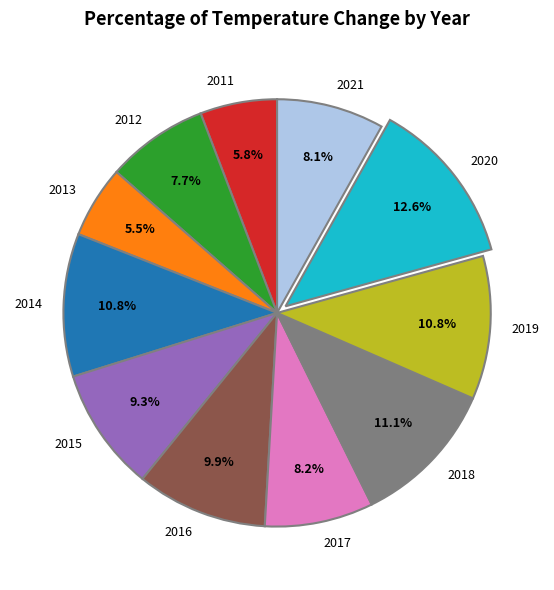

Which has a higher value, 2011 or 2014?

2014